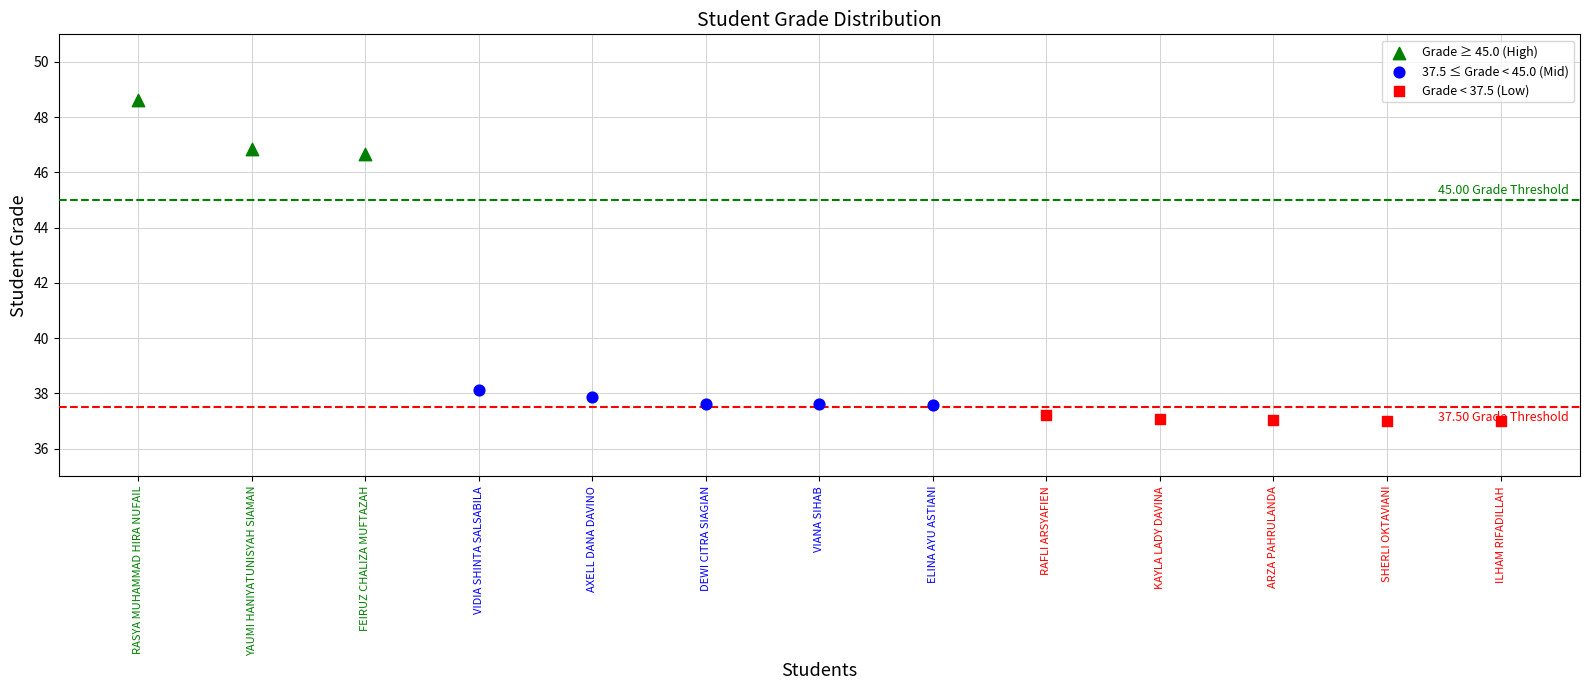

Which series reaches the maximum Y coordinate?

Grade ≥ 45.0 (High)